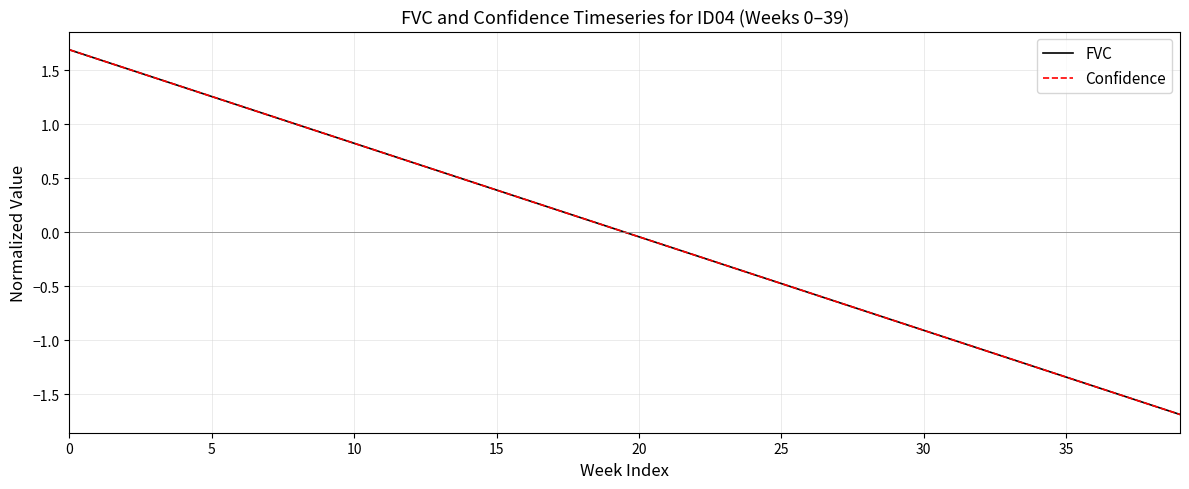

Is this an area chart (filled region under the line)?

No